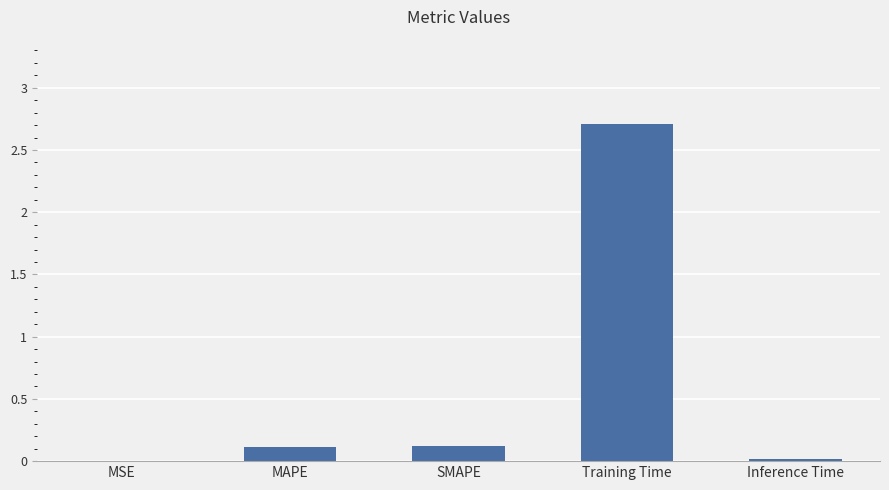

The value at MAPE is 0.0. True or false?

False